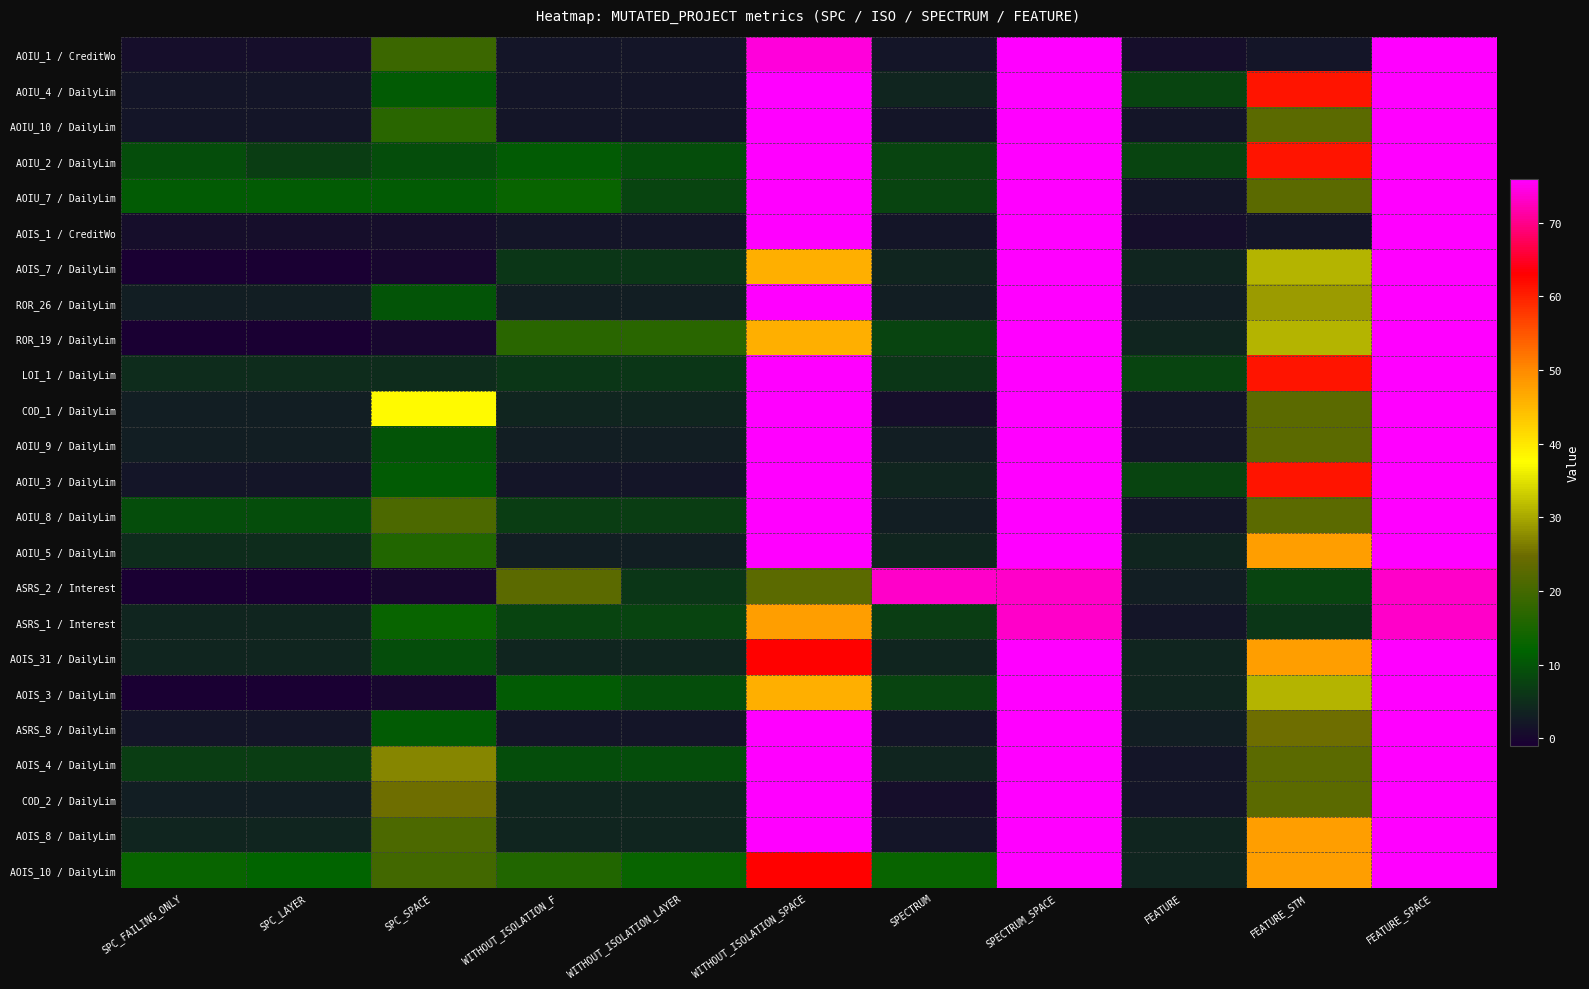

Between FEATURE_SPACE and SPECTRUM, which is larger?

FEATURE_SPACE